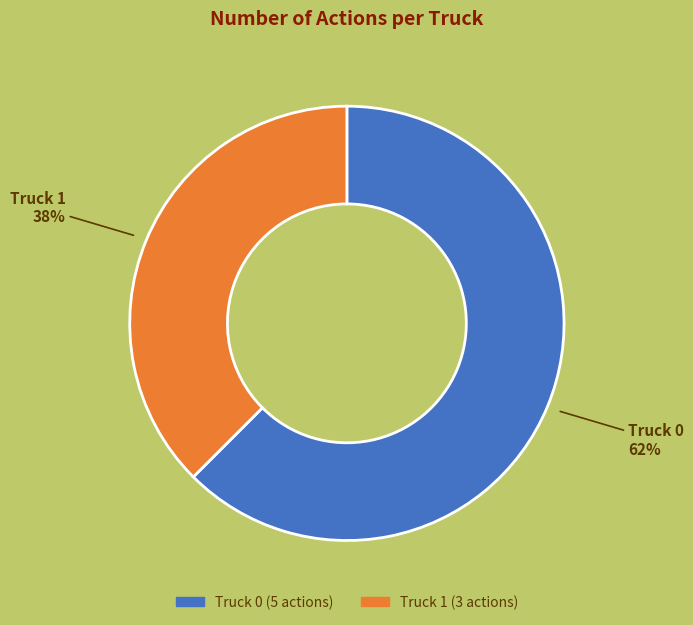

Do Truck 0 and Truck 1 together represent more than half of the pie?

Yes